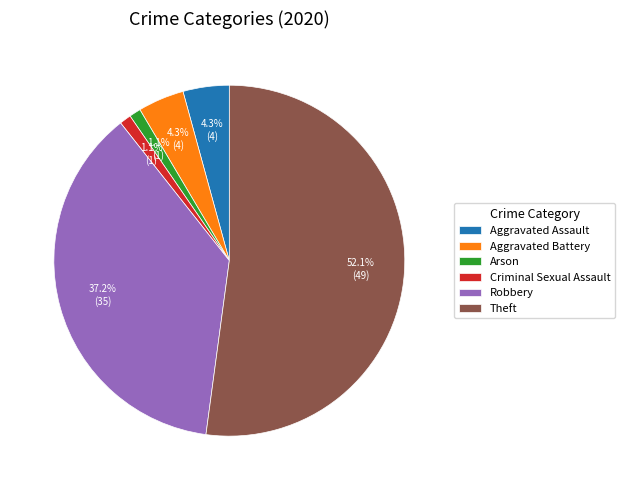

Which category accounts for the majority?

Theft